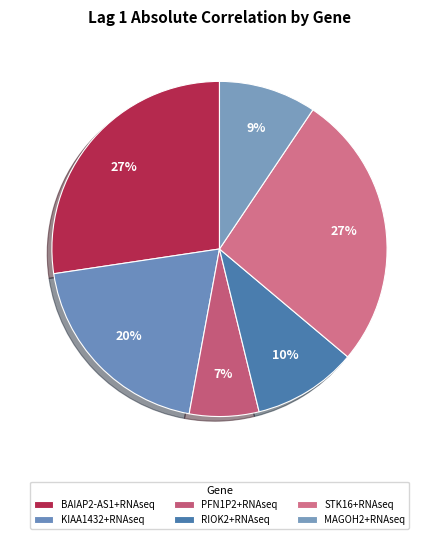

Does STK16+RNAseq account for over 50% of the chart?

No